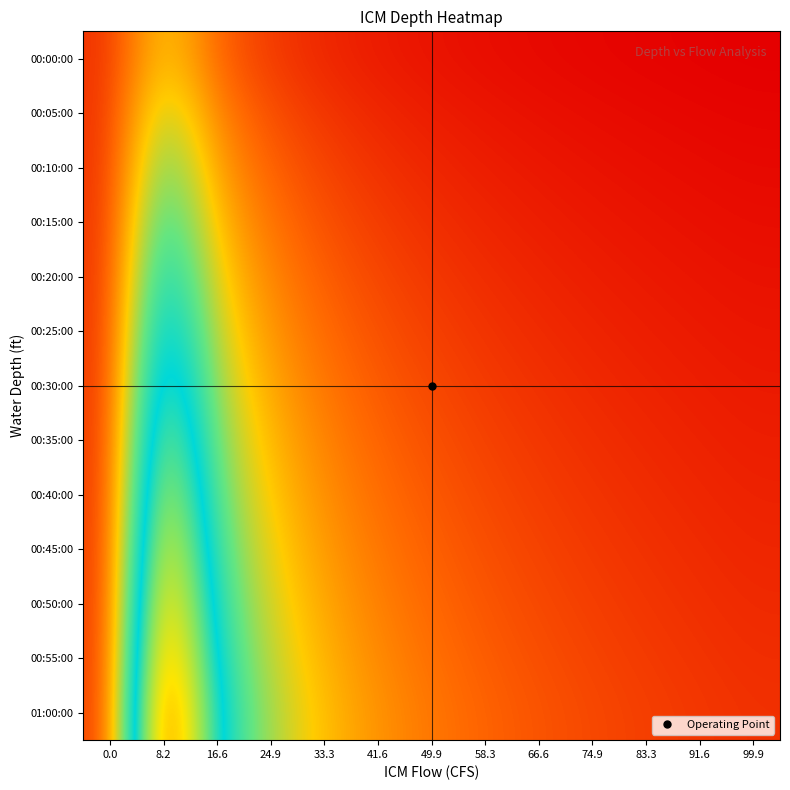

How many data points does each series have?

13